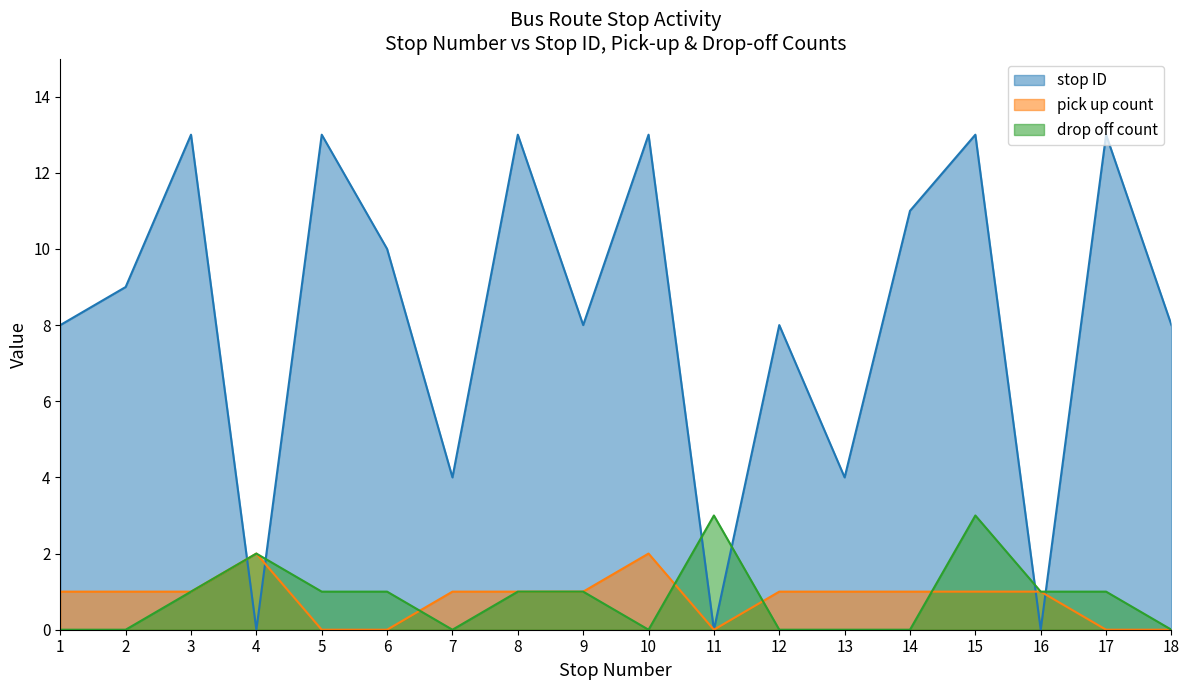

In pick up count, how many points are lower than both neighbors (excluding endpoints)?

1